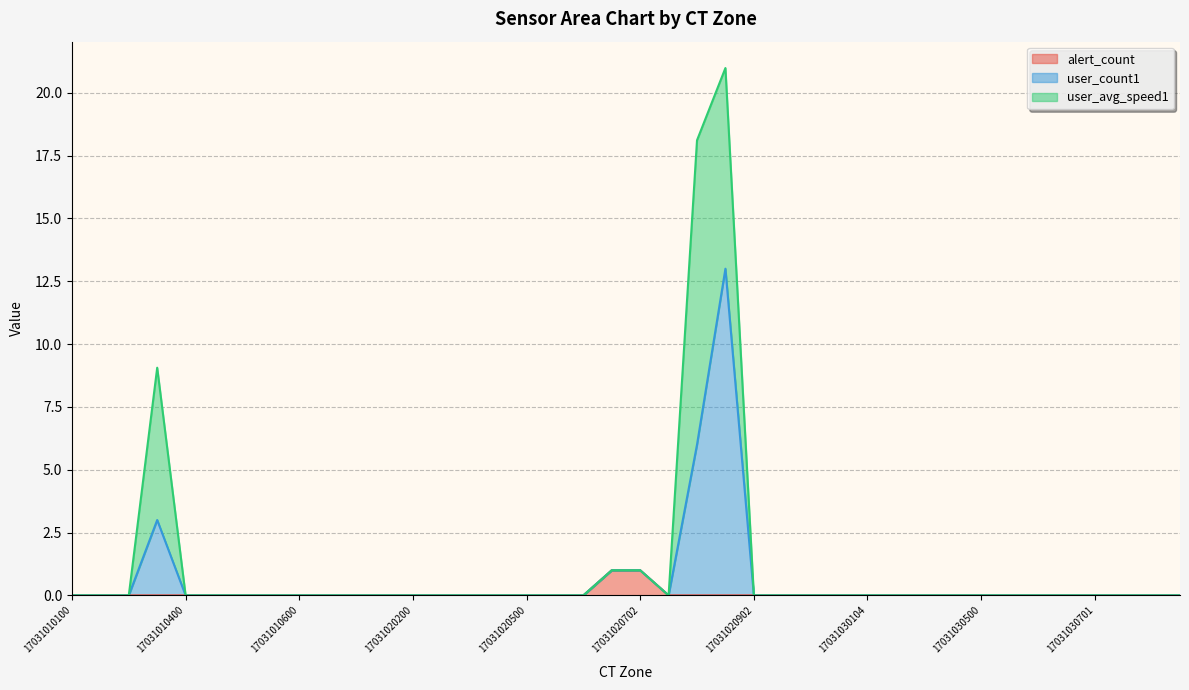

What is the maximum value for alert_count?

1.0